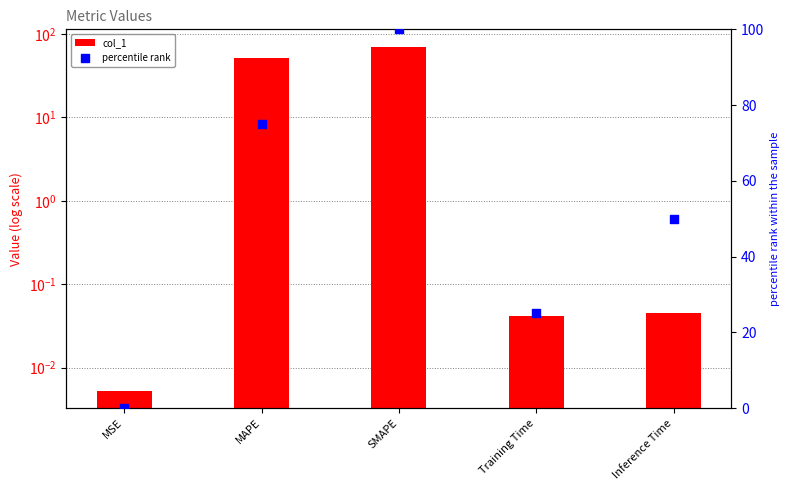

Which series has the largest total across all categories?

percentile rank